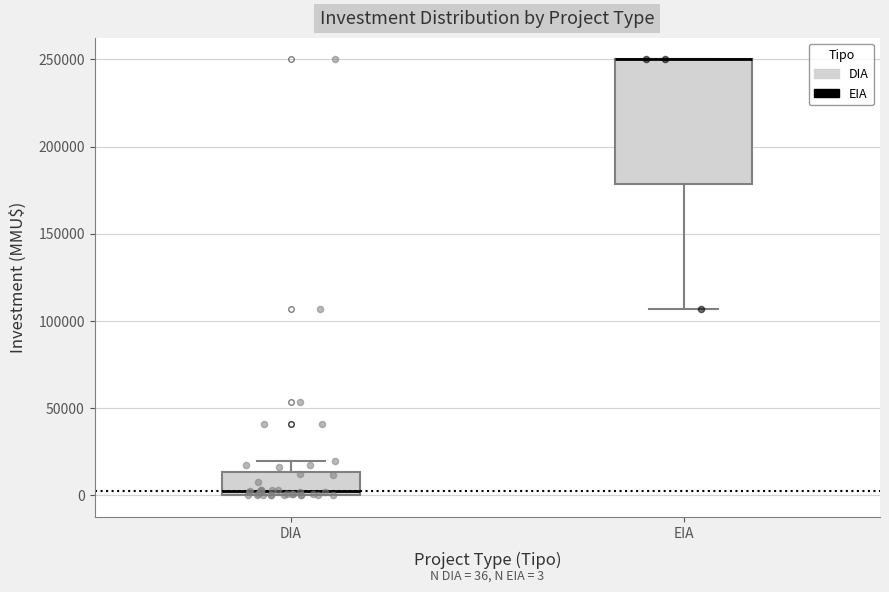

Which box is the tallest, from its lower edge to its upper edge?

EIA